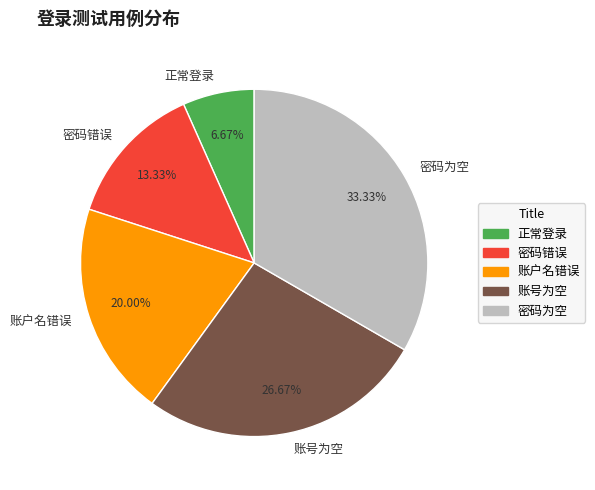

How many slices are in this pie chart?

5